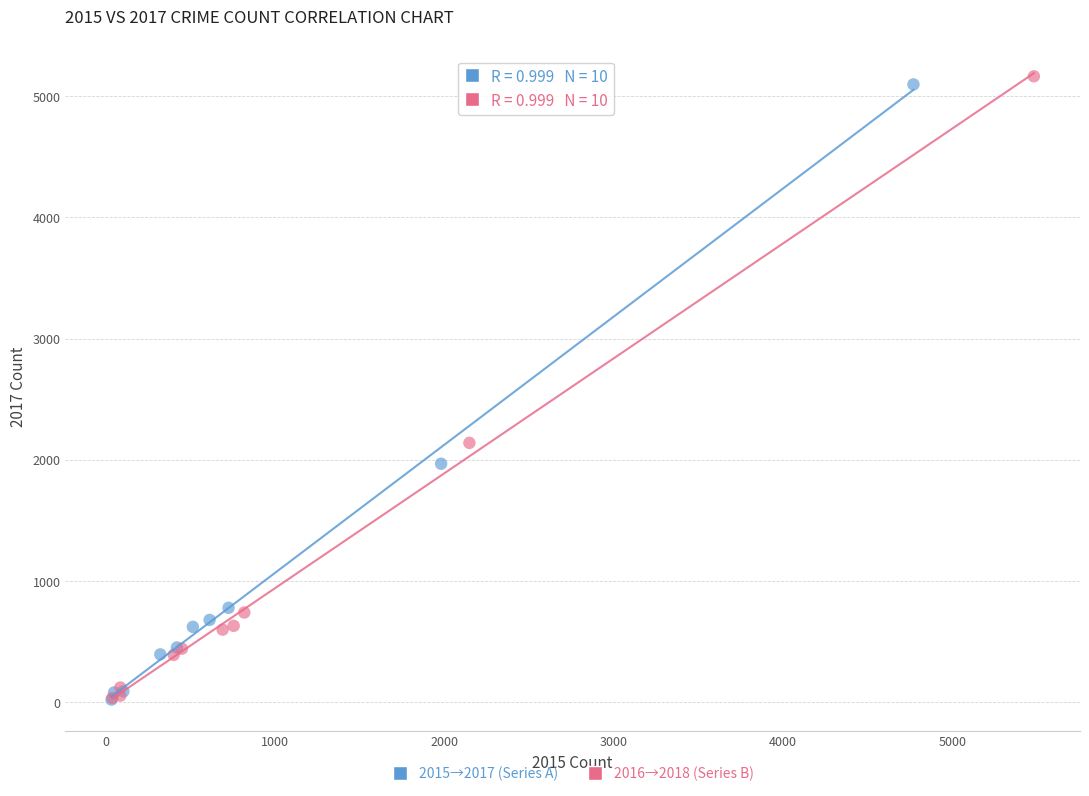

What are all the series names shown in the legend?

2015→2017 (Series A), 2016→2018 (Series B)